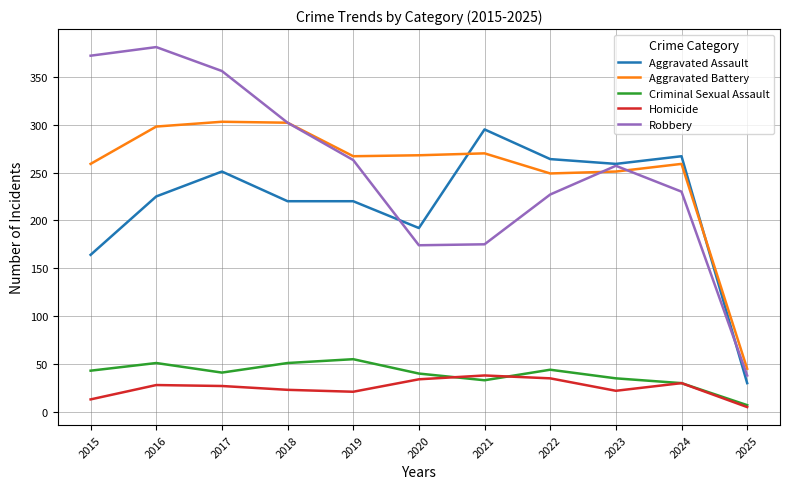

What are all the series names shown in the legend?

Aggravated Assault, Aggravated Battery, Criminal Sexual Assault, Homicide, Robbery